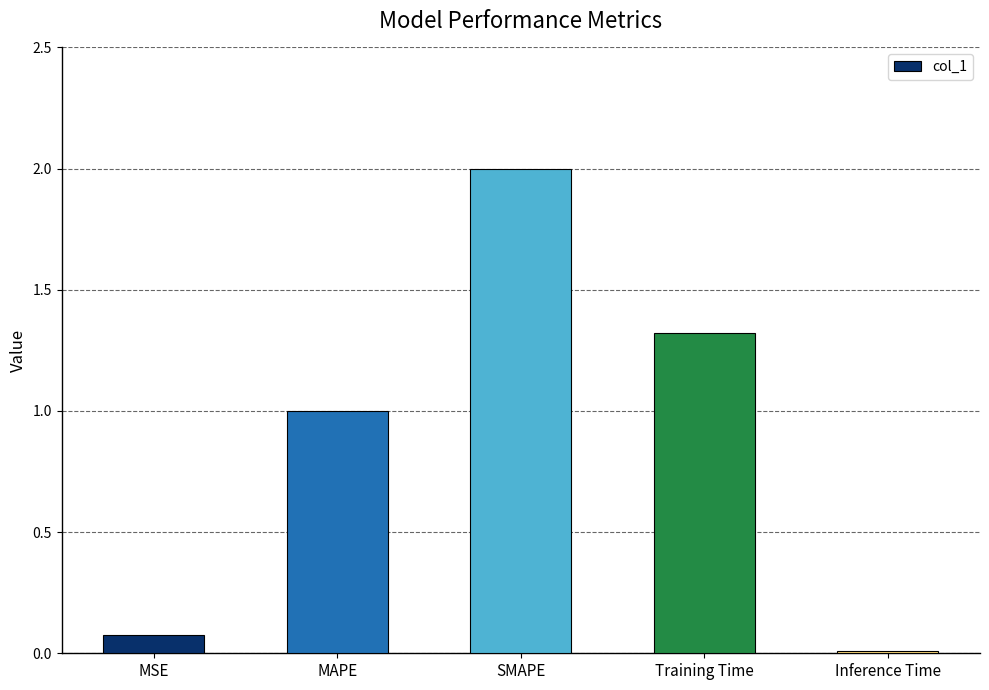

At which label is the value closest to 1?

MAPE